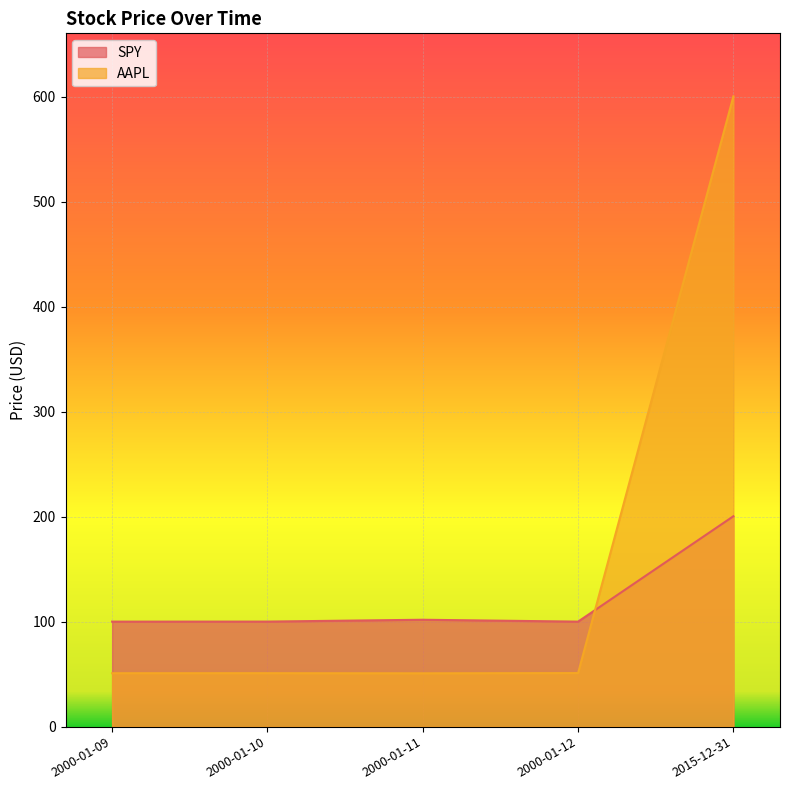

What is the label of the 5th point from the right?

2000-01-09